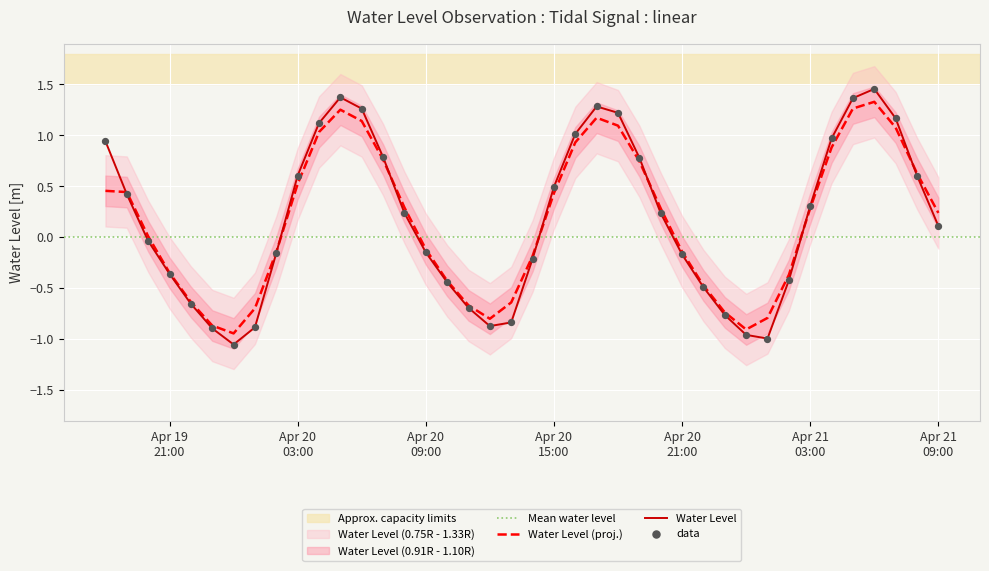

What is the change in value from 2023-04-20 08:00:00 to 2023-04-20 16:00:00?

+0.8